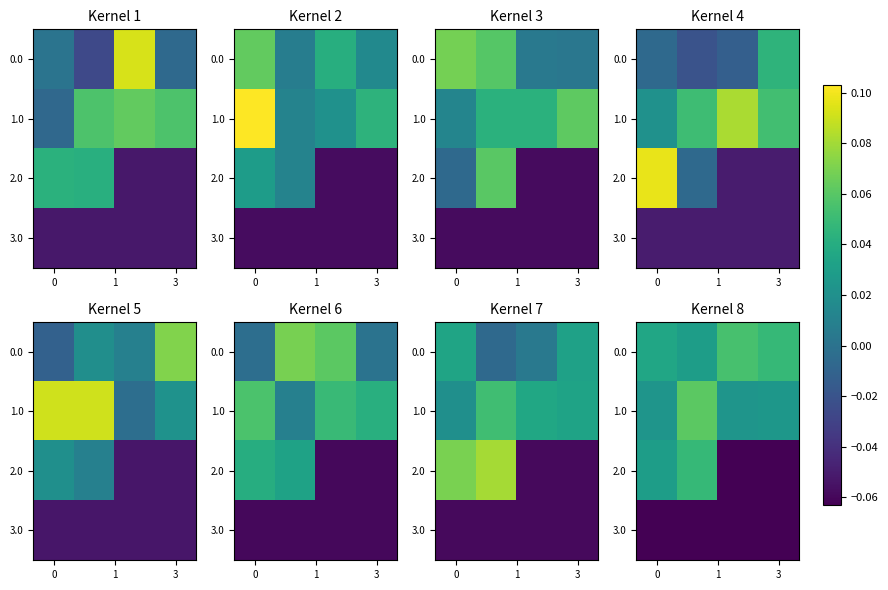

How many 0.0 values are between 0 and 1?

4